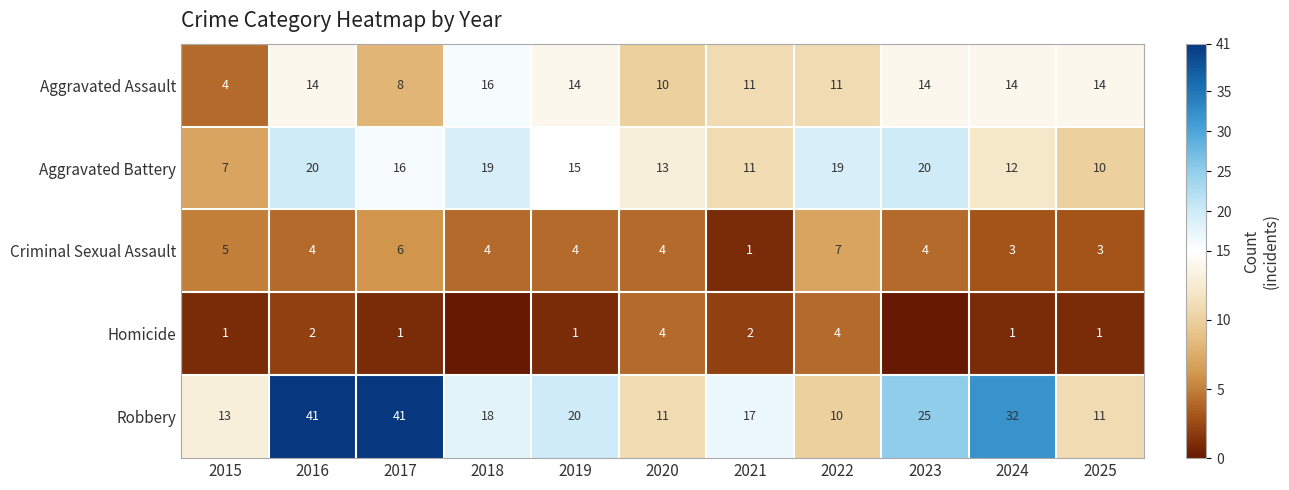

Is the value of Robbery at 2017 greater than the value of Homicide at 2015?

Yes